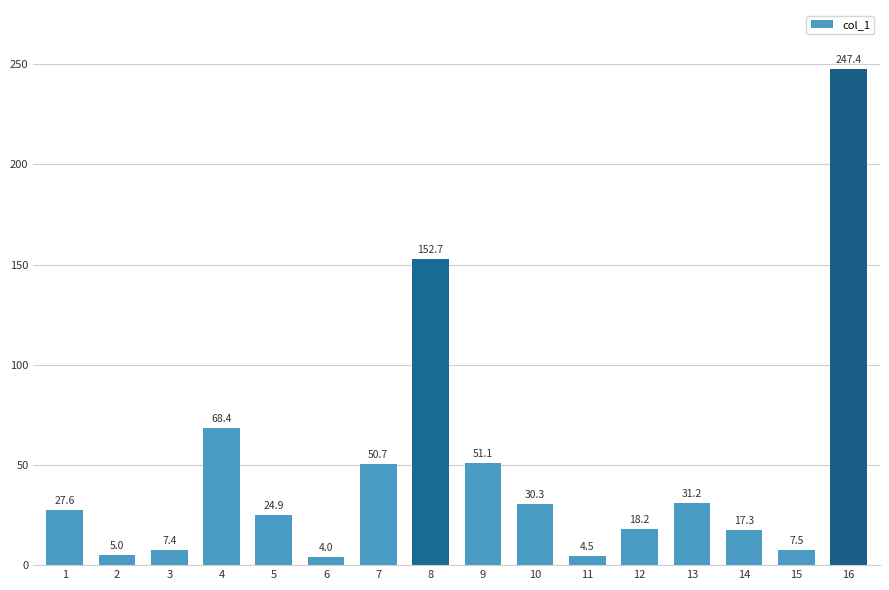

Between 3 and 11, which is larger?

3